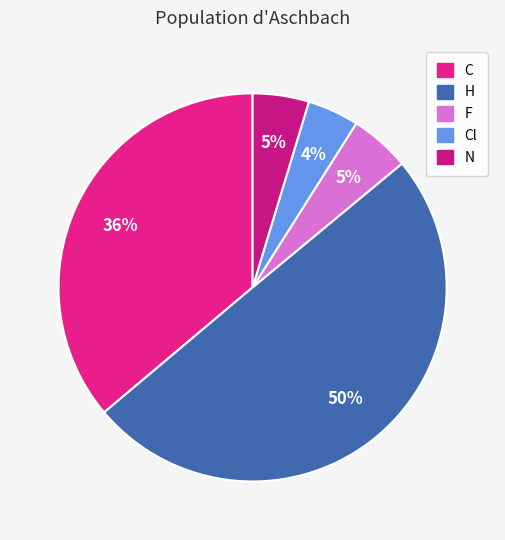

How many slices are in this pie chart?

5